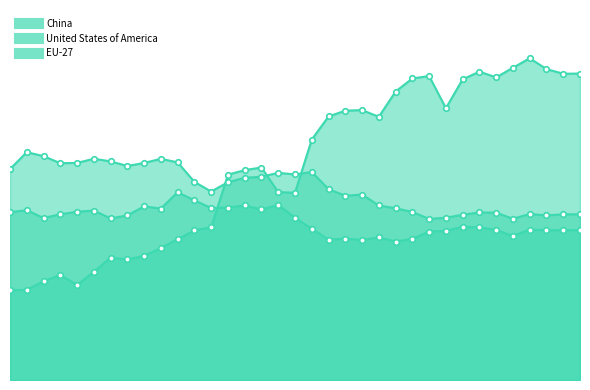

At which category does the chart reach its peak across all series?

2021